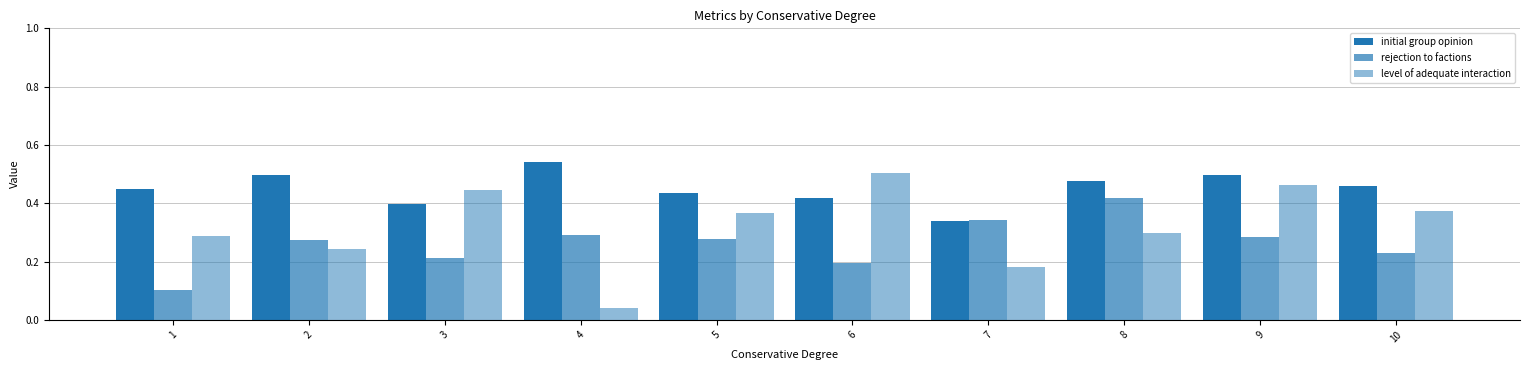

At which label is rejection to factions closest to 0?

1